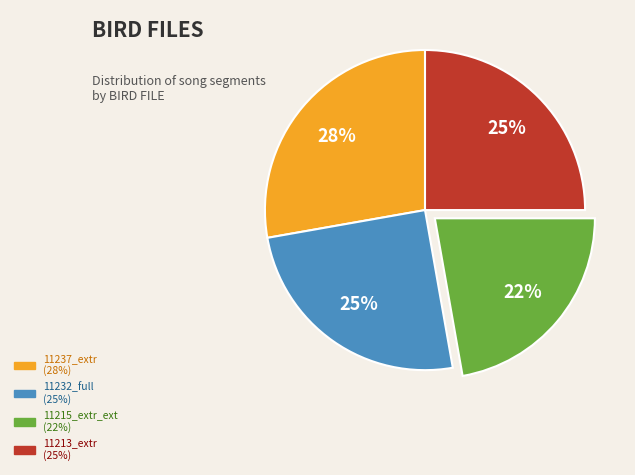

Does any single category account for the majority?

No